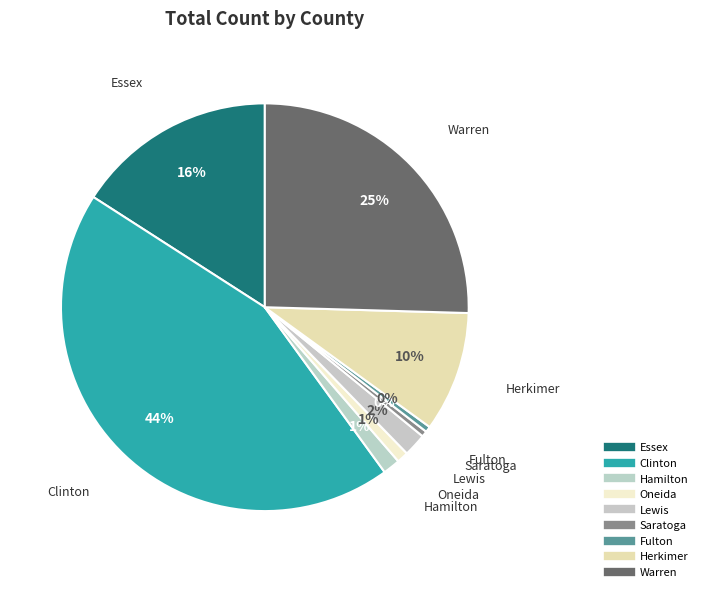

How many segments does this pie chart have?

9